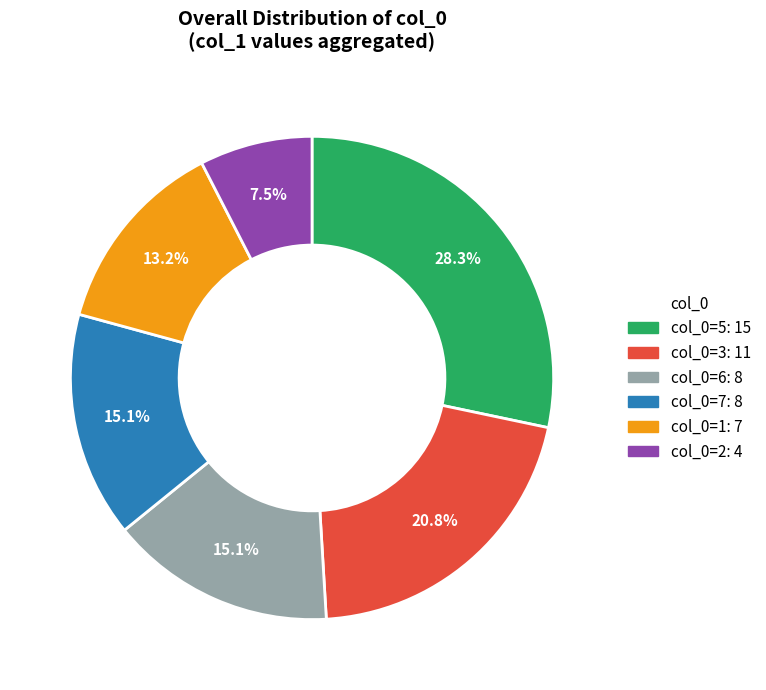

Is there a majority slice in this chart?

No